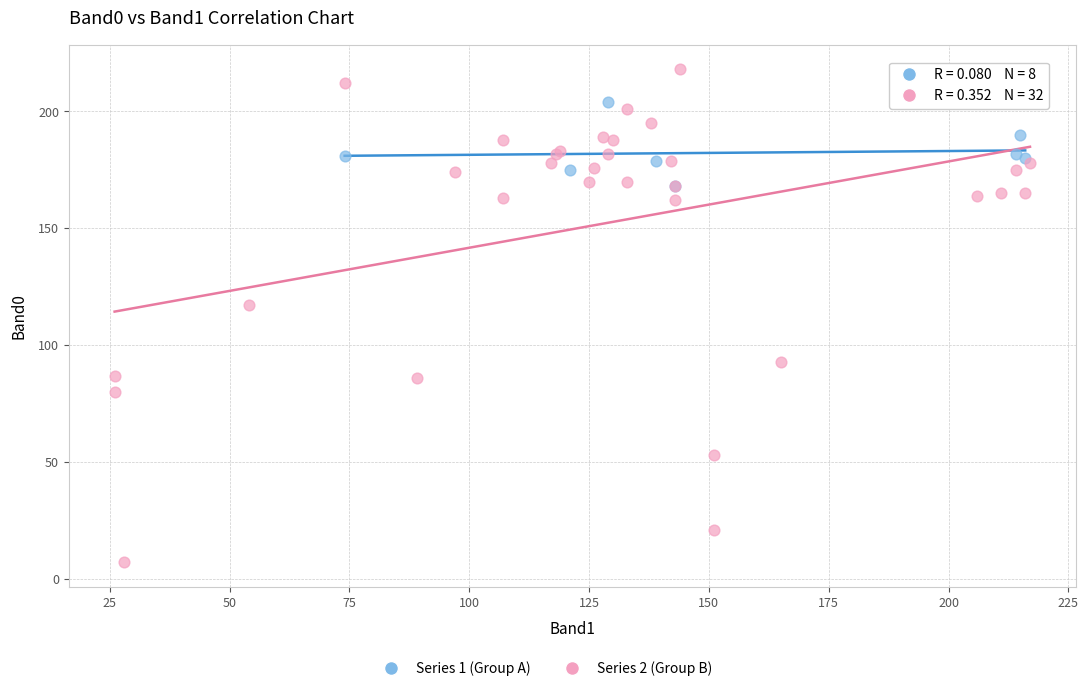

Which series reaches the maximum Y coordinate?

Series 2 (Group B)